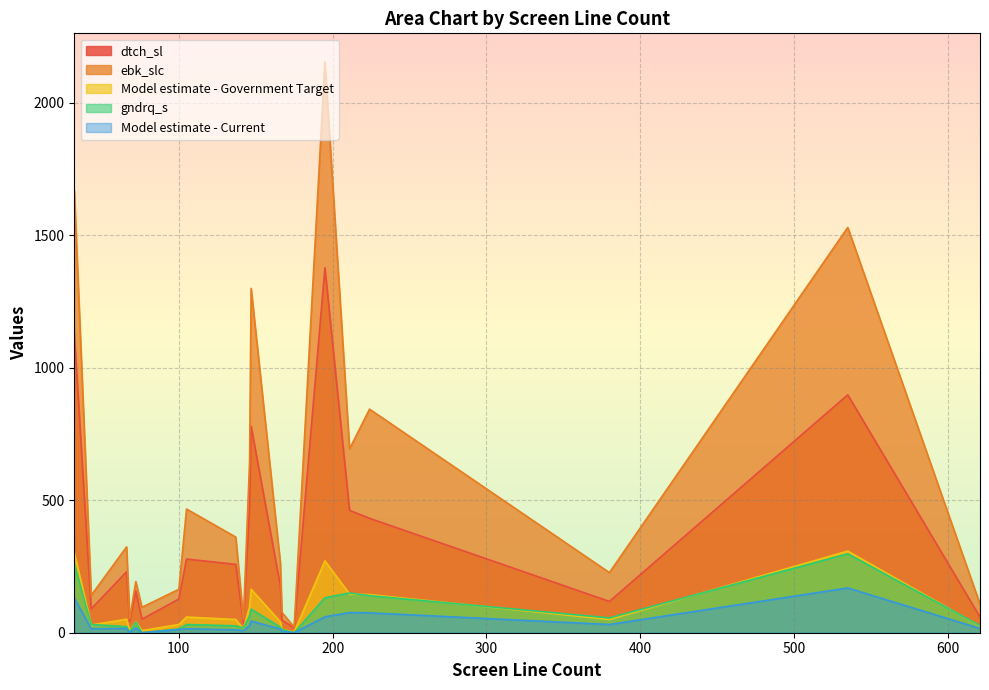

How many lines are shown in the chart?

5